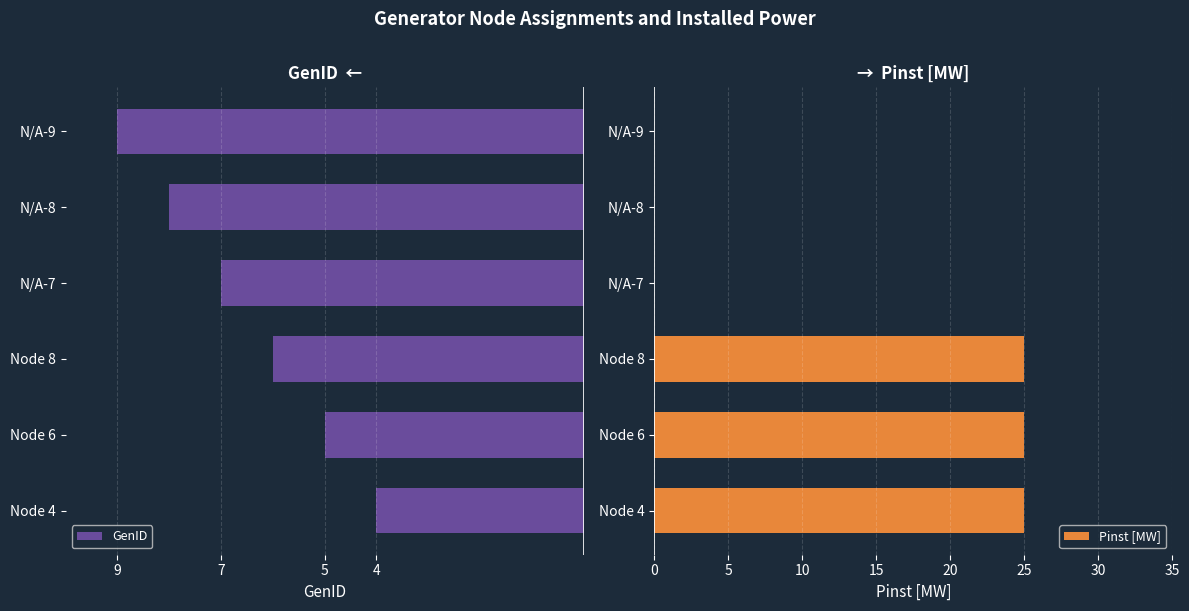

How many series are shown in this chart?

2